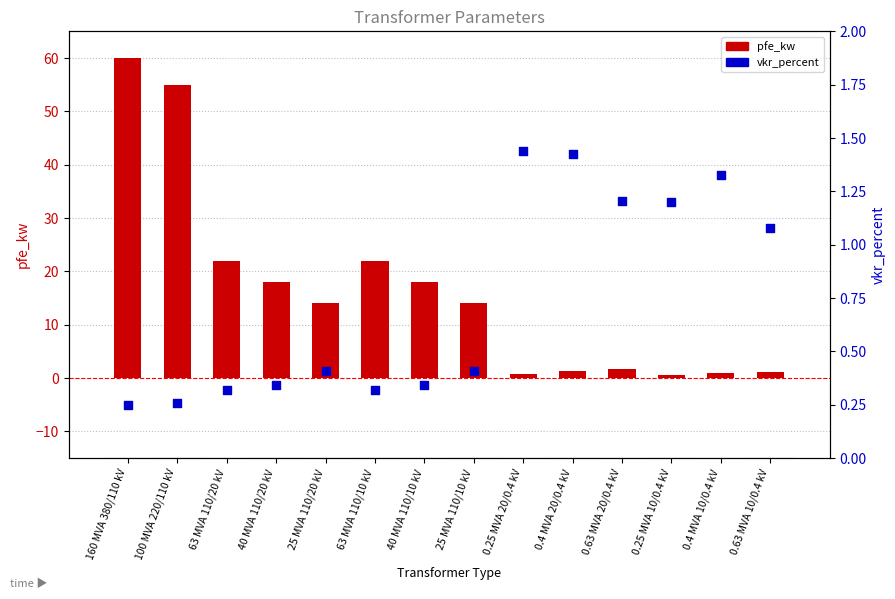

At how many categories does at least one series exceed 55?

1